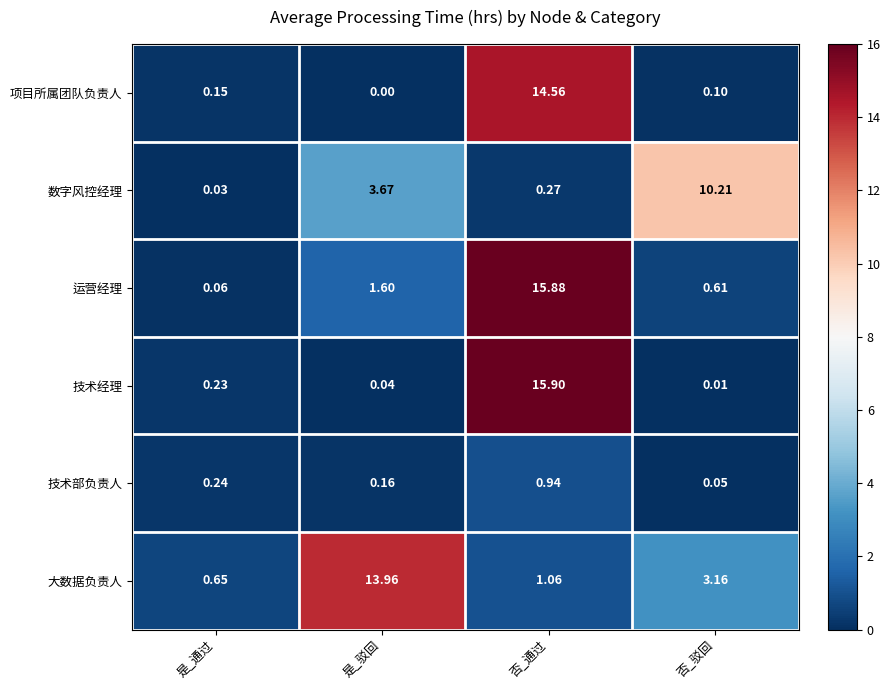

Which series has the widest spread of values?

技术经理